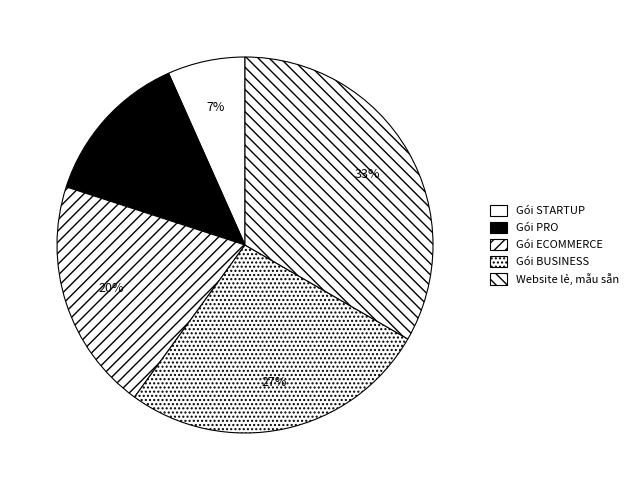

How many segments does this pie chart have?

5